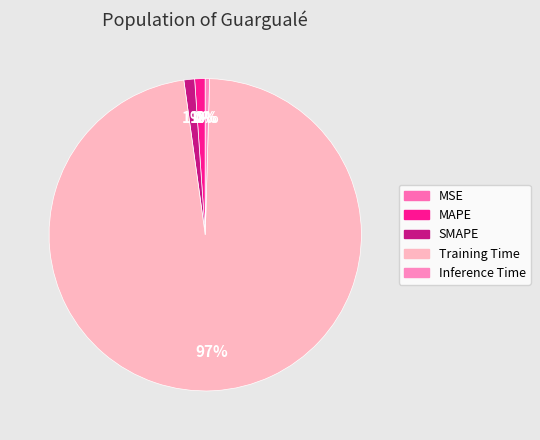

How many segments does this pie chart have?

5